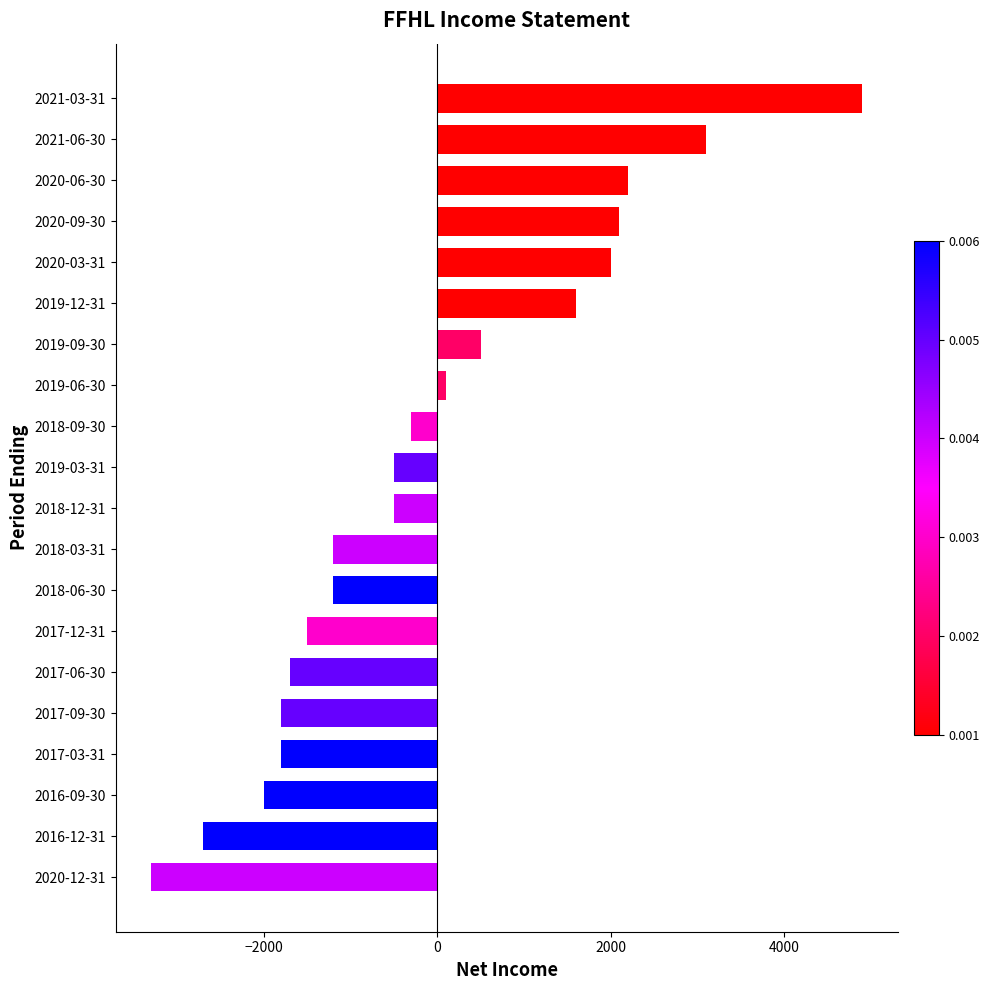

Which category has the highest value across all series?

2021-03-31